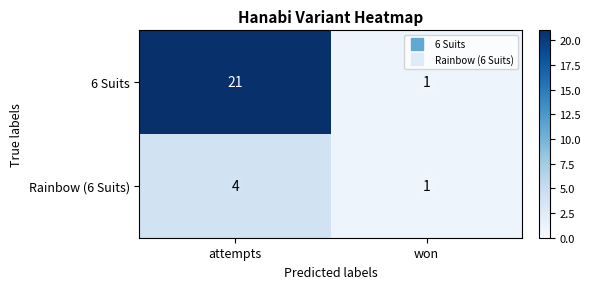

At how many categories does at least one series exceed 2?

1